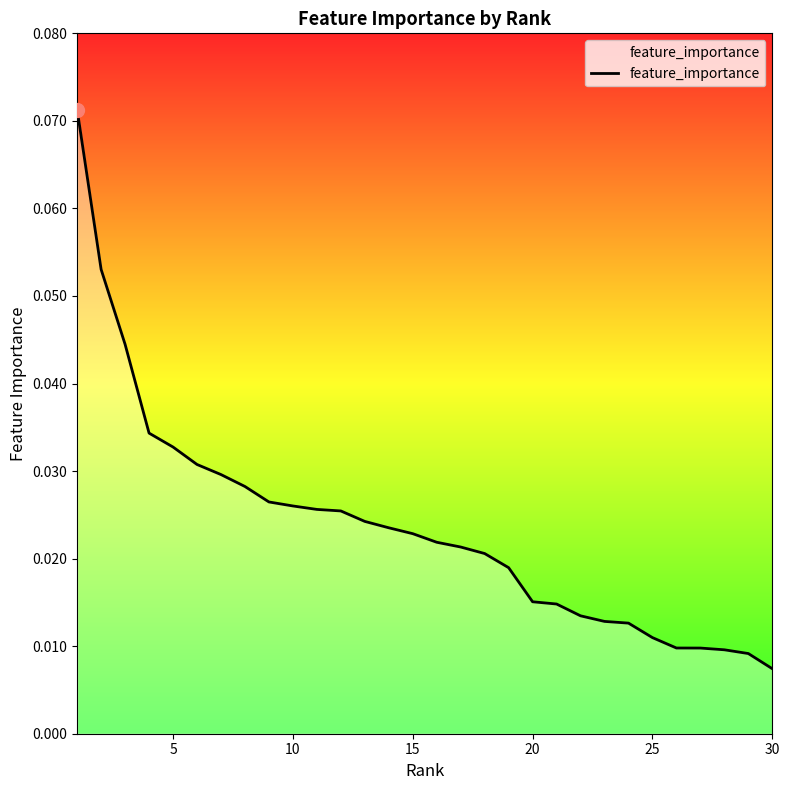

What is the difference between the maximum and second lowest values?

0.1